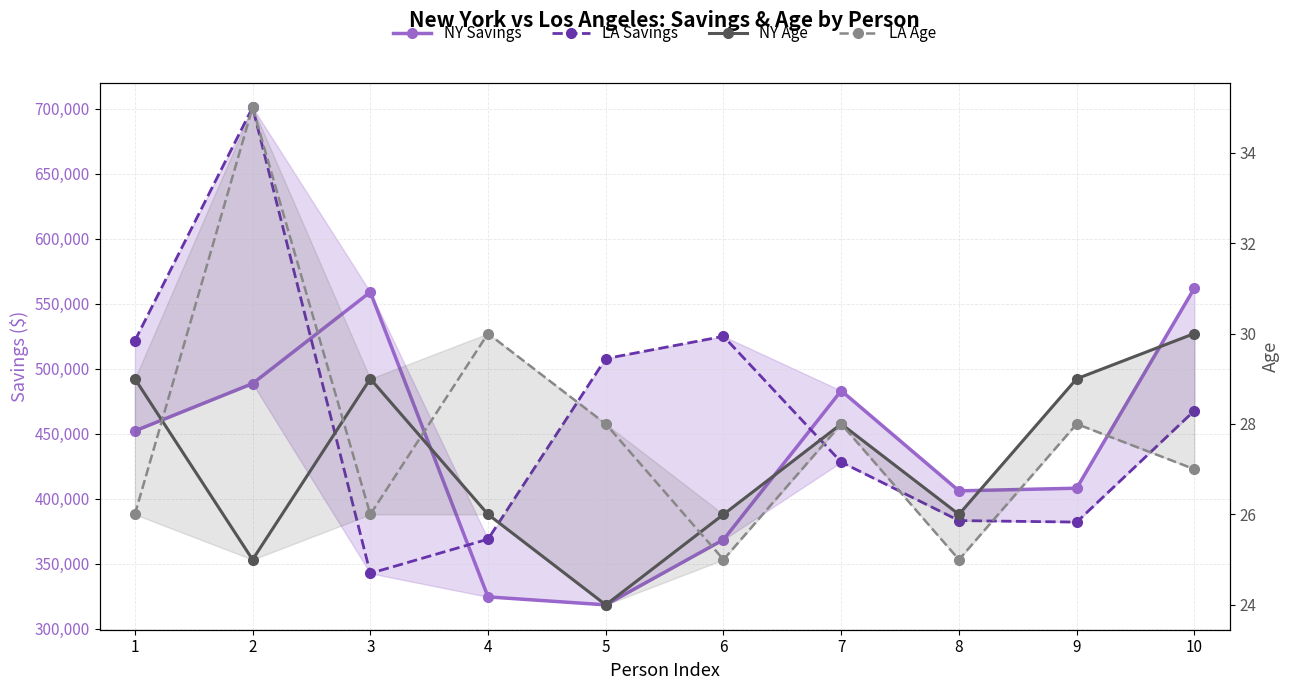

What value does the NY Savings series have at 7?

483040.7